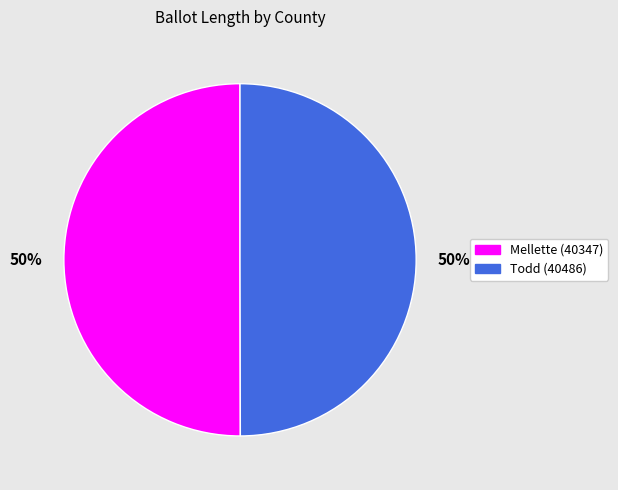

To the nearest percent, what is the average slice percentage?

50%